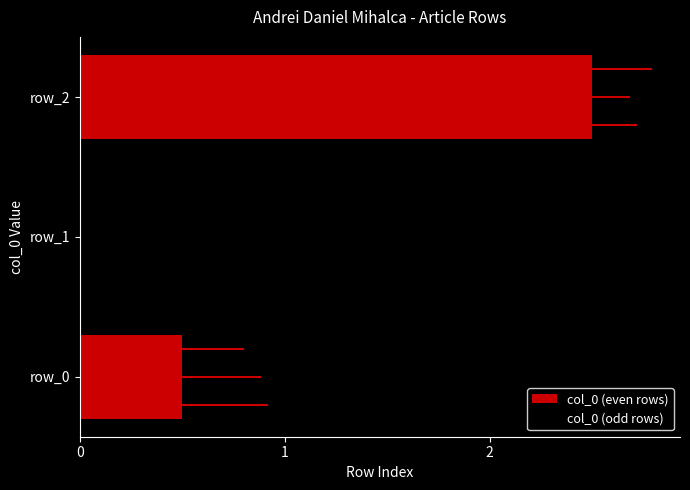

The chart shows a value of 1 at row_0. True or false?

False